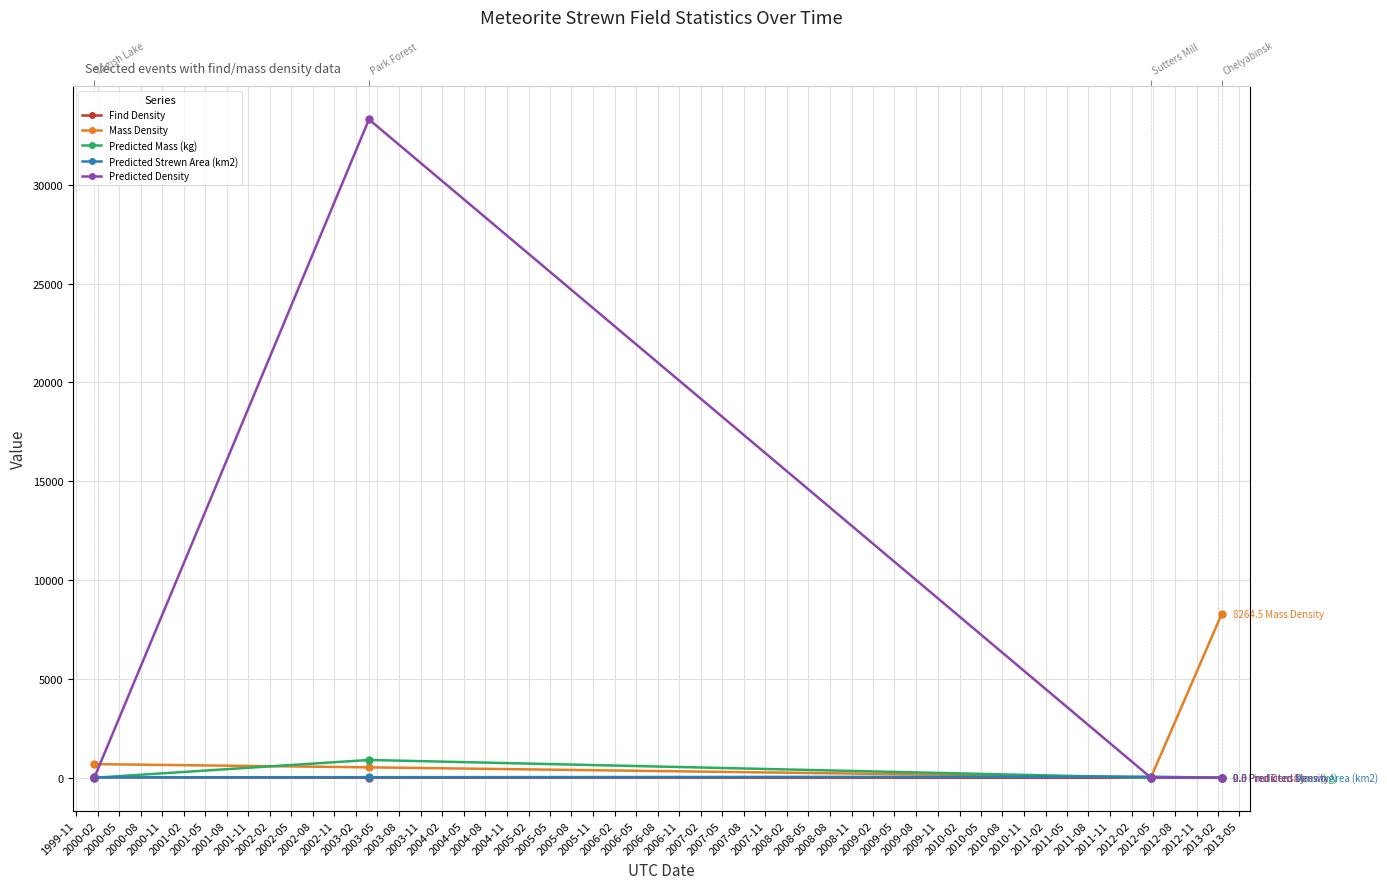

Which series changed the most between 1999-11 and 2000-05?

Mass Density